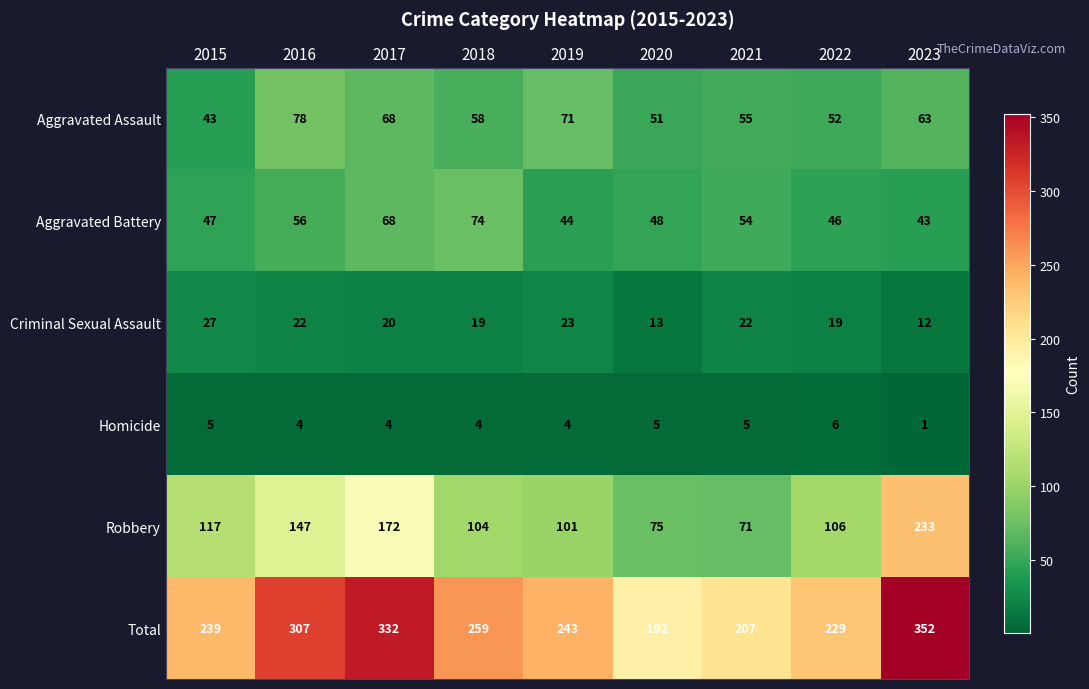

At which label does Total first exceed 243?

2016